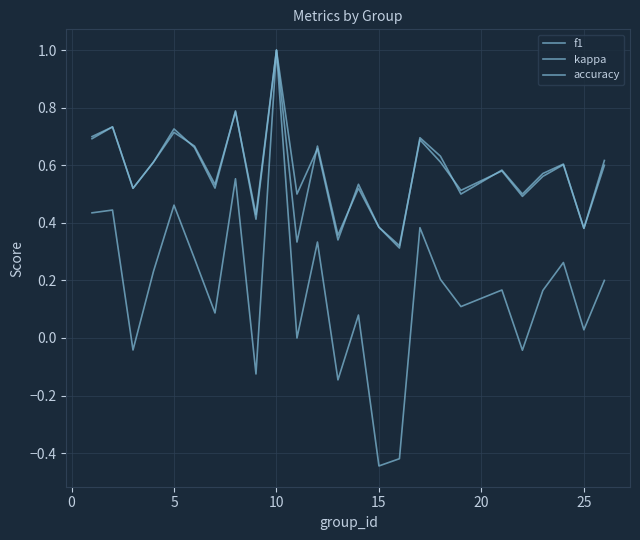

How many interior local valleys does the accuracy series have?

9